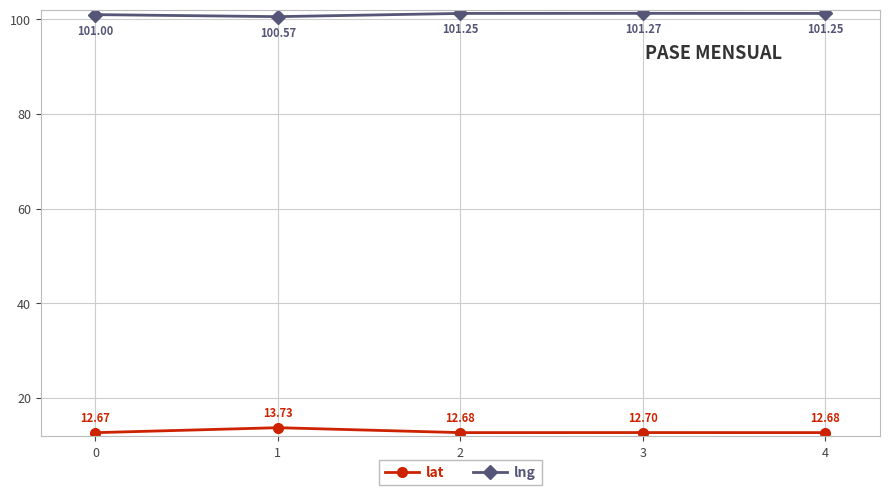

What is the difference between the second highest and minimum values in the lng series?

0.7